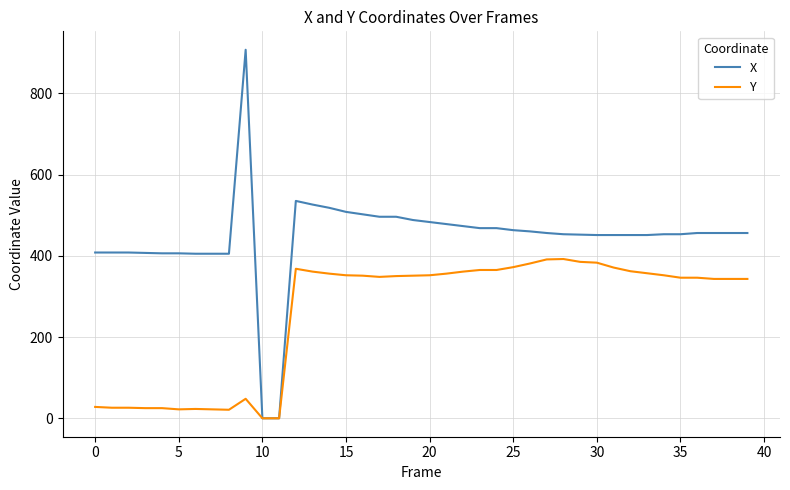

What are all the series names shown in the legend?

X, Y